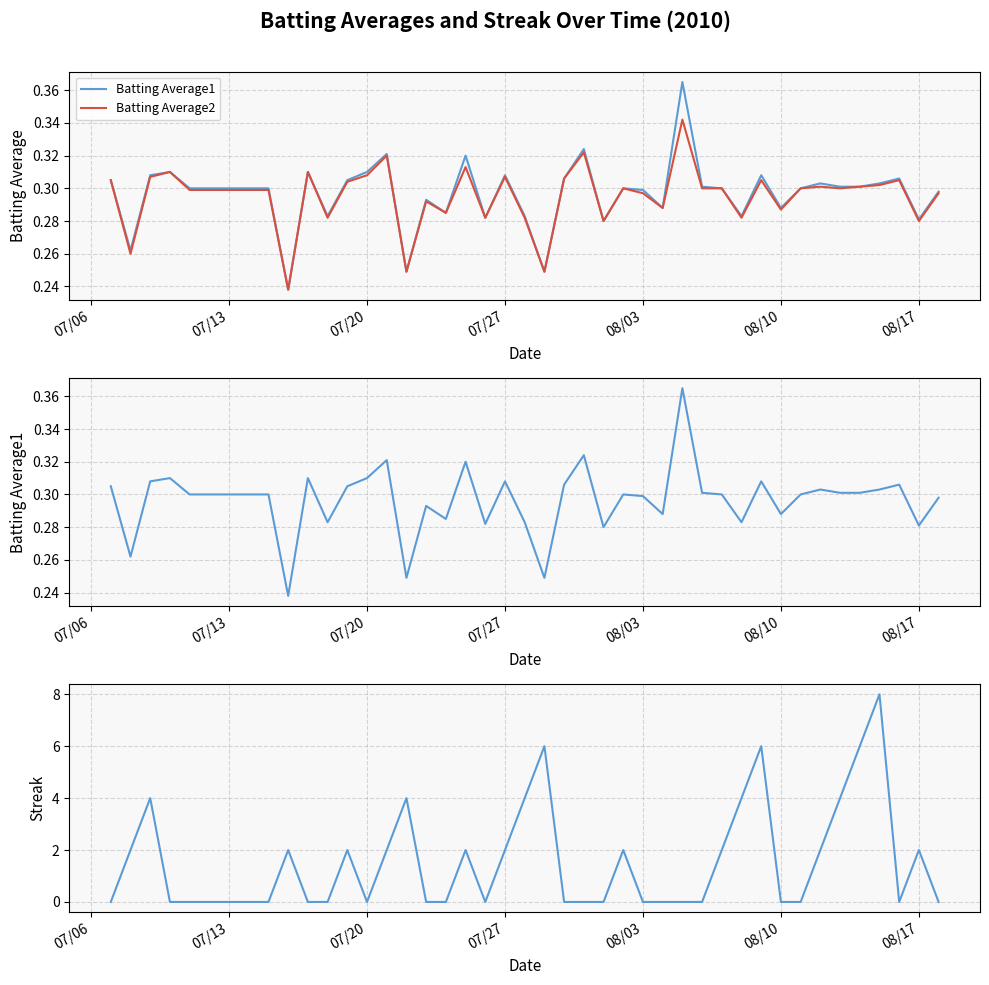

The Batting Average1 series shows 0.1 at 22. True or false?

False